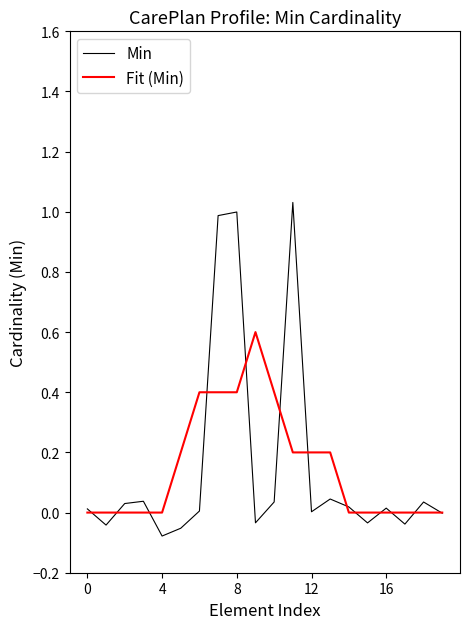

Rank the series by their maximum value, from lowest to highest.

Fit (Min), Min